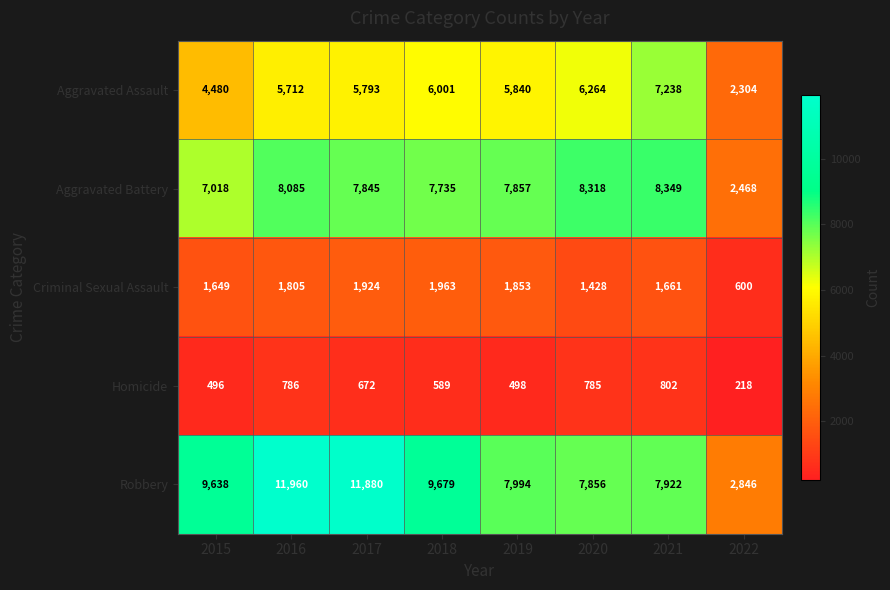

How many values in the Aggravated Assault series are below 5840?

4